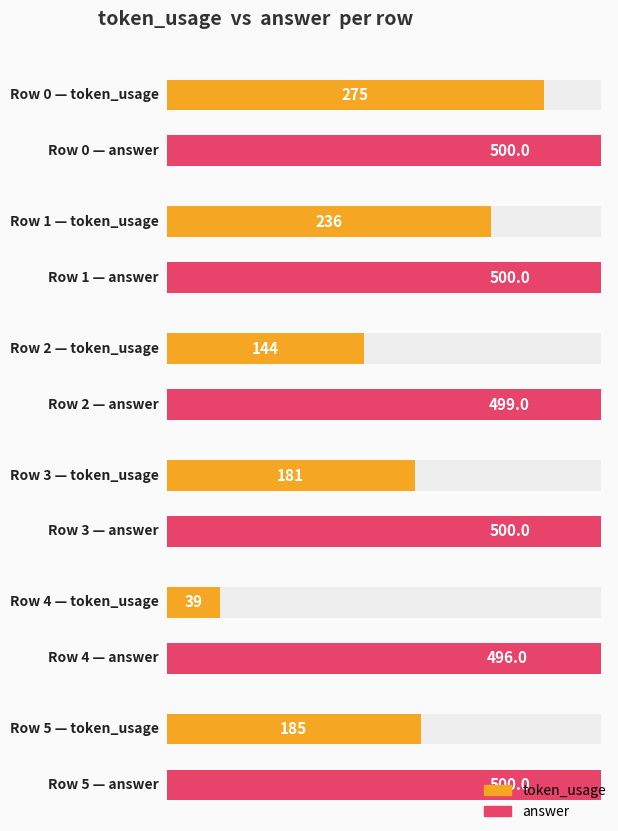

What is the difference between the highest and lowest values at 0?

225